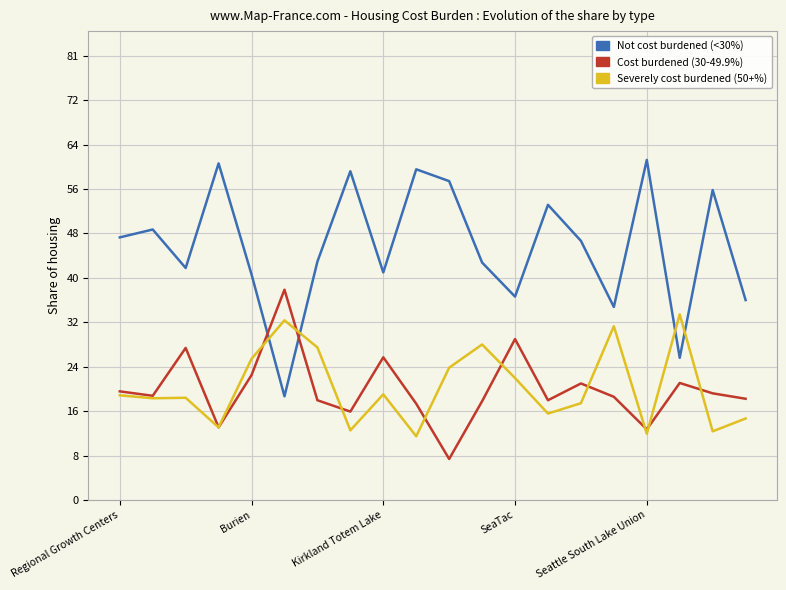

At how many categories does at least one series exceed 0?

20